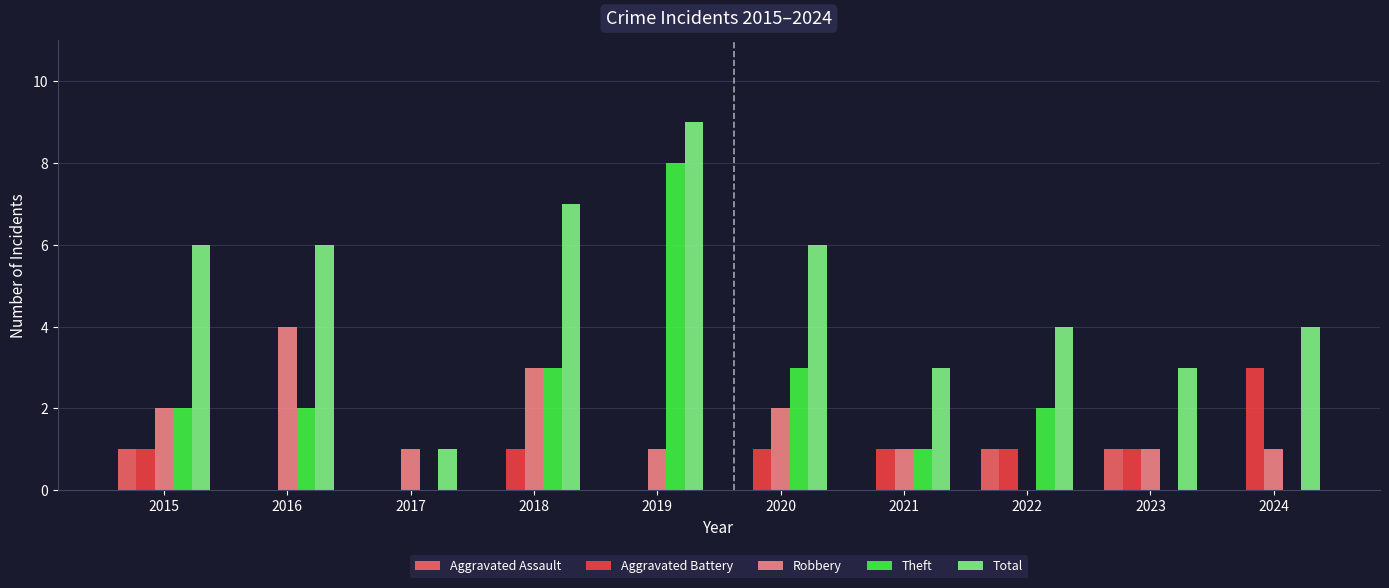

Which series has the largest total across all categories?

Total